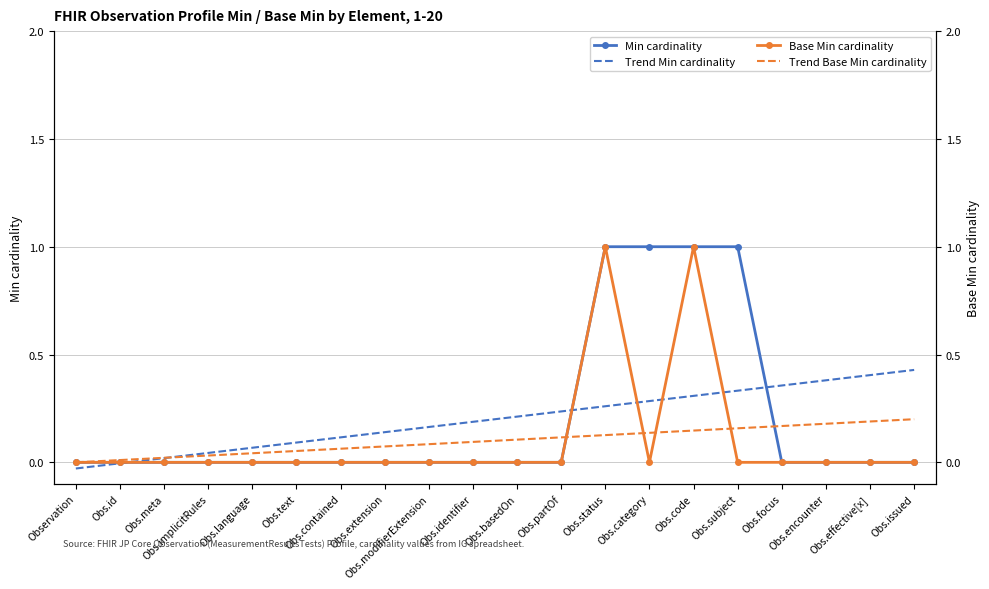

List the series in order of their peak value, highest first.

Min cardinality, Base Min cardinality, Trend Min cardinality, Trend Base Min cardinality